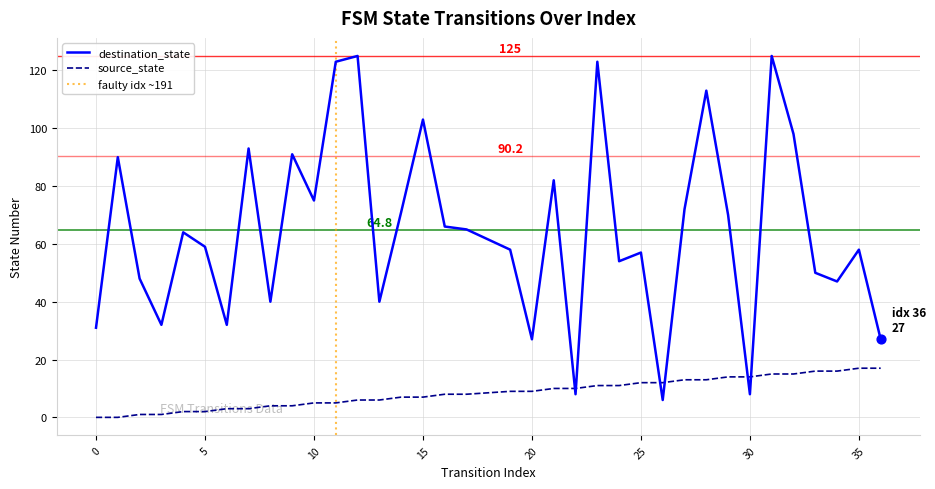

What are all the series names shown in the legend?

source_state, destination_state